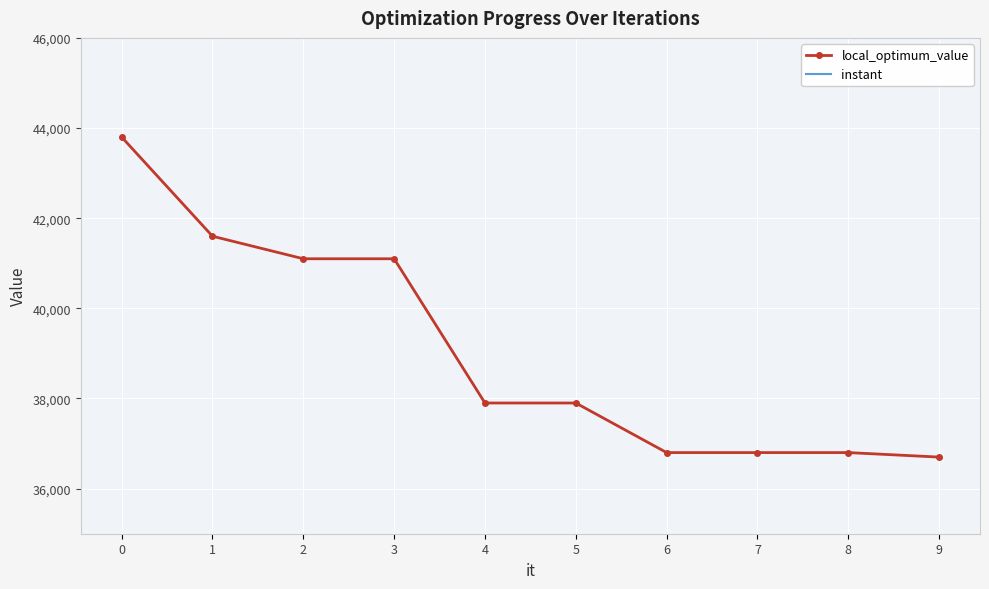

At which label does instant first exceed 10?

5